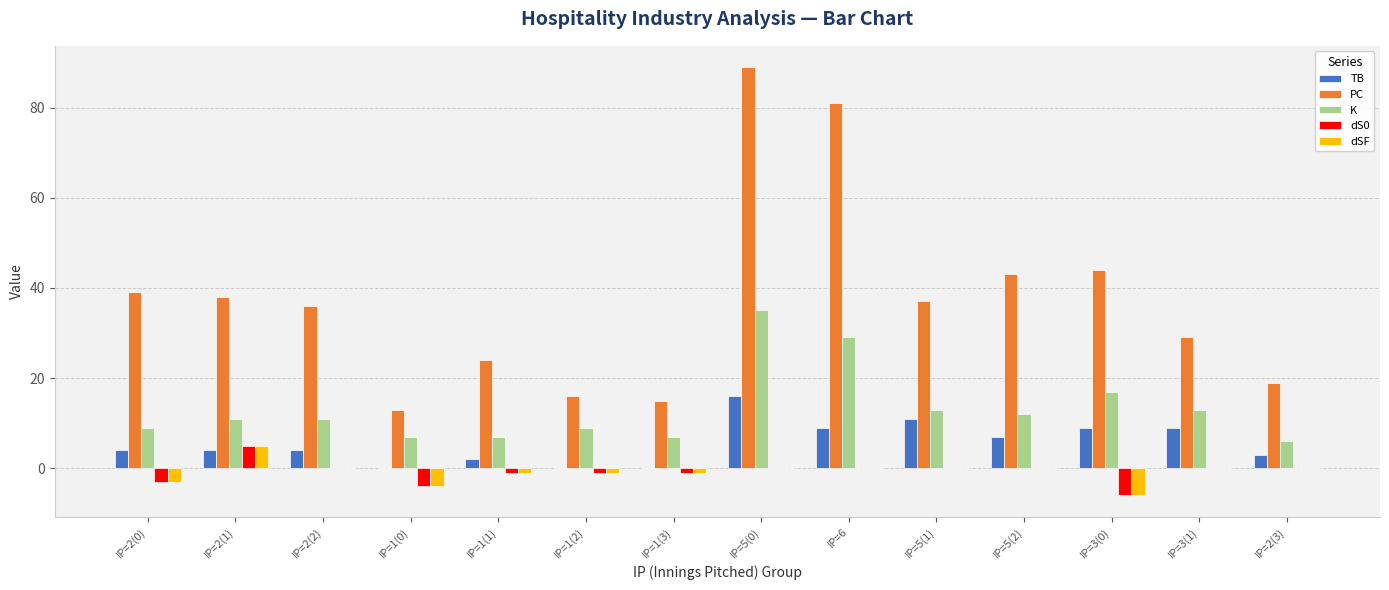

Which category has the highest value in the dSF series?

IP=2(1)